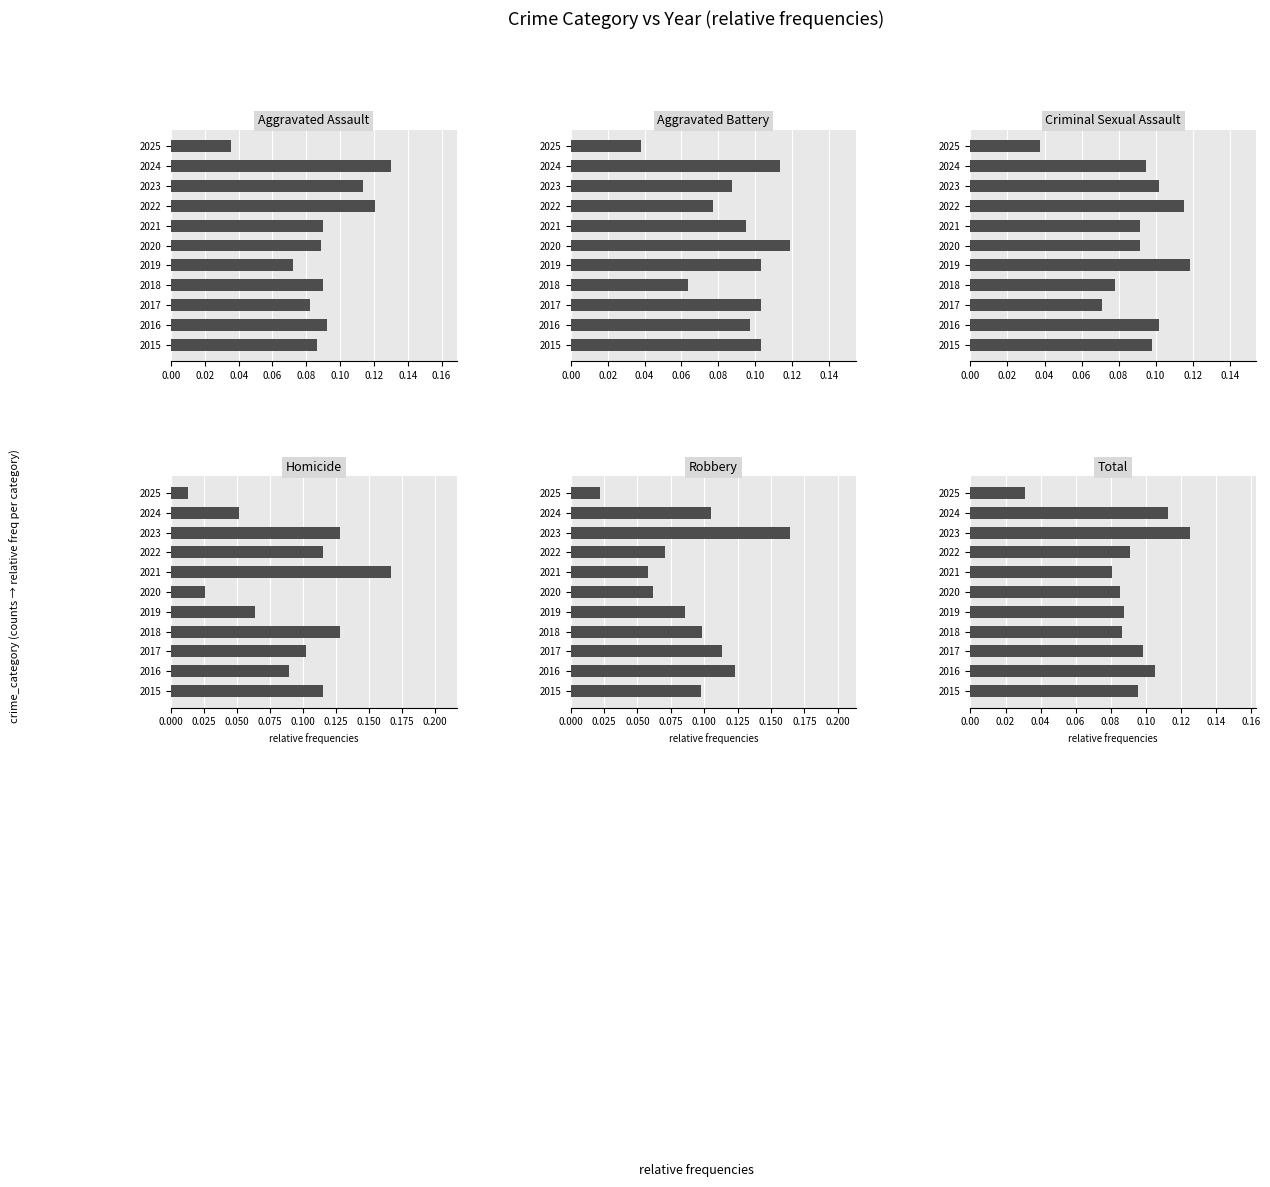

True or false: Criminal Sexual Assault has a value of 0.1 at 2017.

True